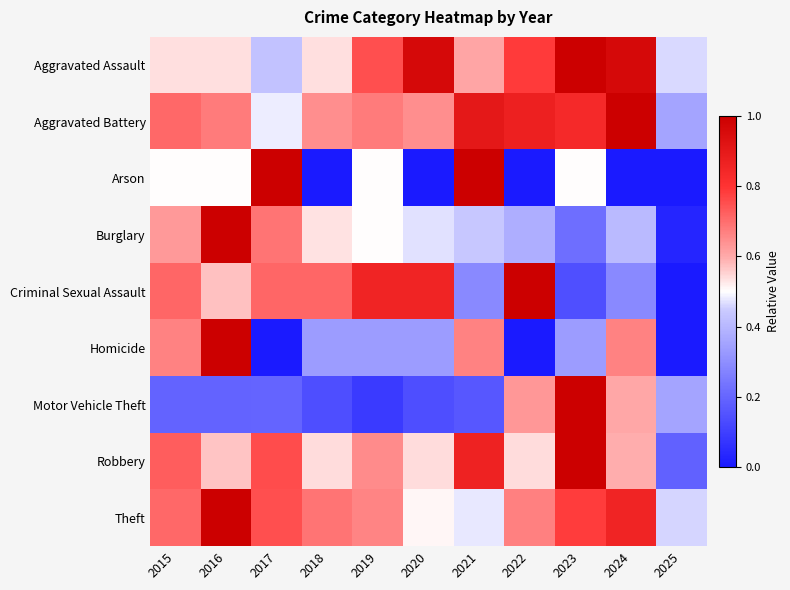

At how many categories does at least one series exceed 0?

11